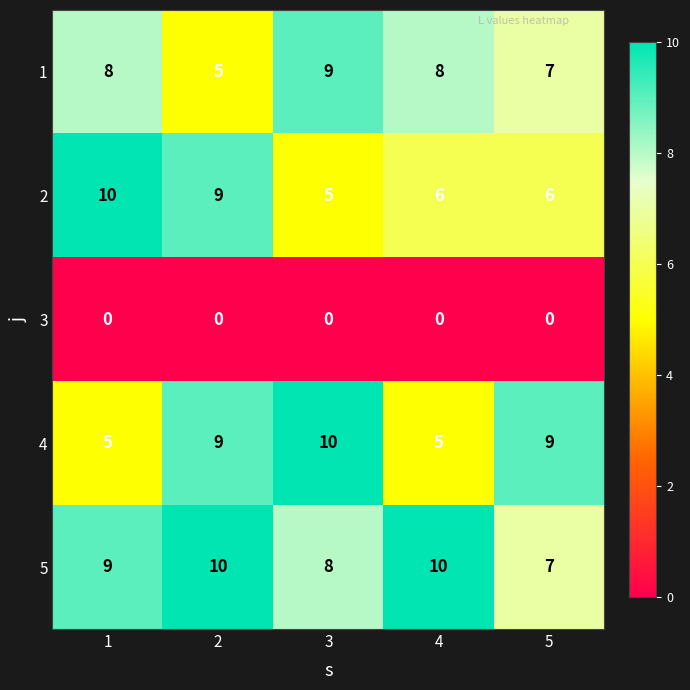

Which series has the largest total across all categories?

5